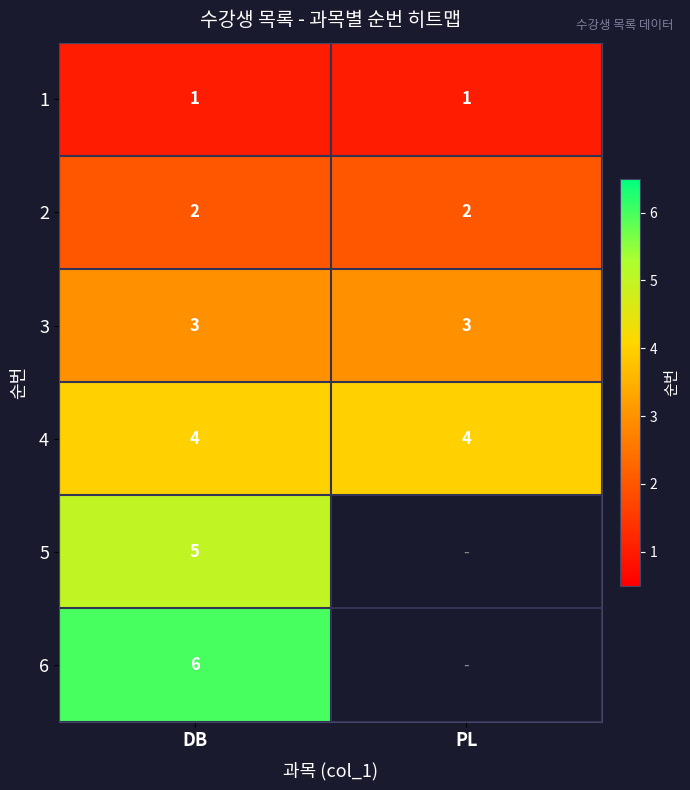

What is the average value of the 3 series?

3